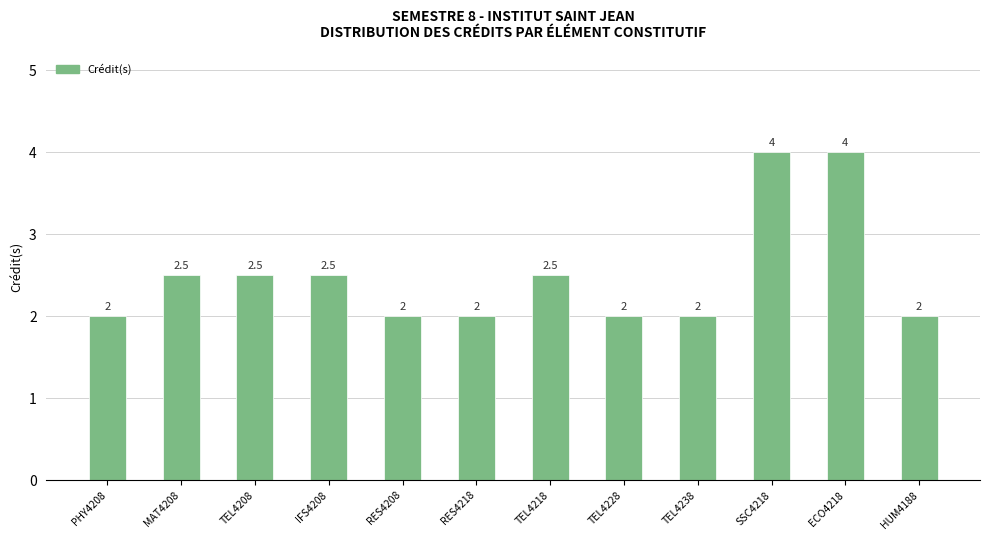

True or false: the data shows 2.3 at ECO4218.

False